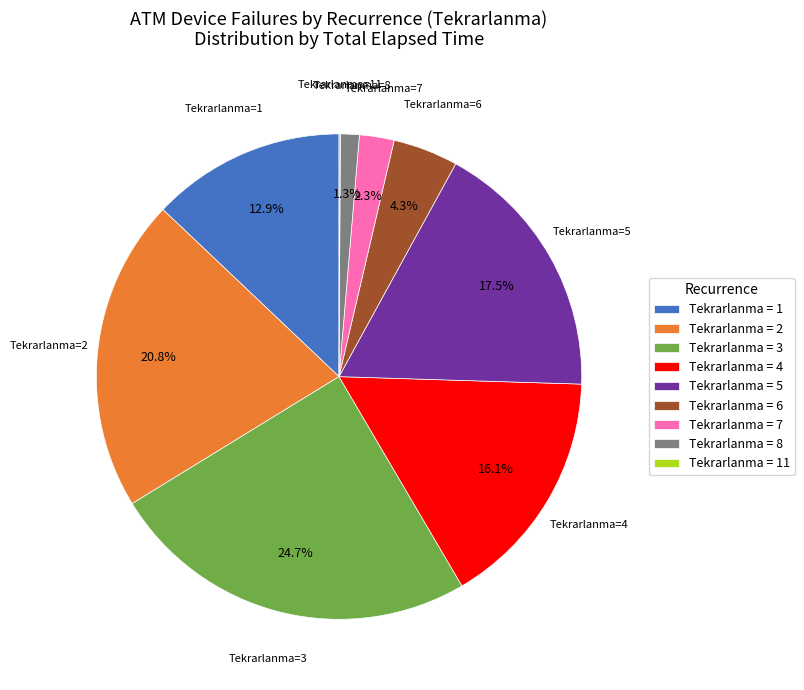

What is the largest slice in the pie chart?

Tekrarlanma = 3